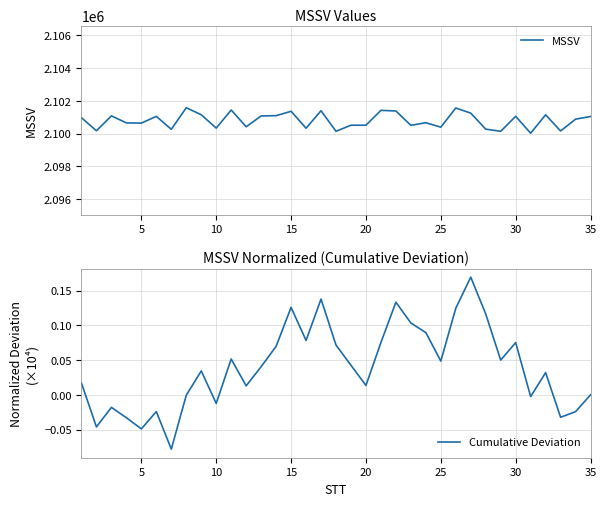

The Cumulative Deviation series shows -0.1 at 5. True or false?

False